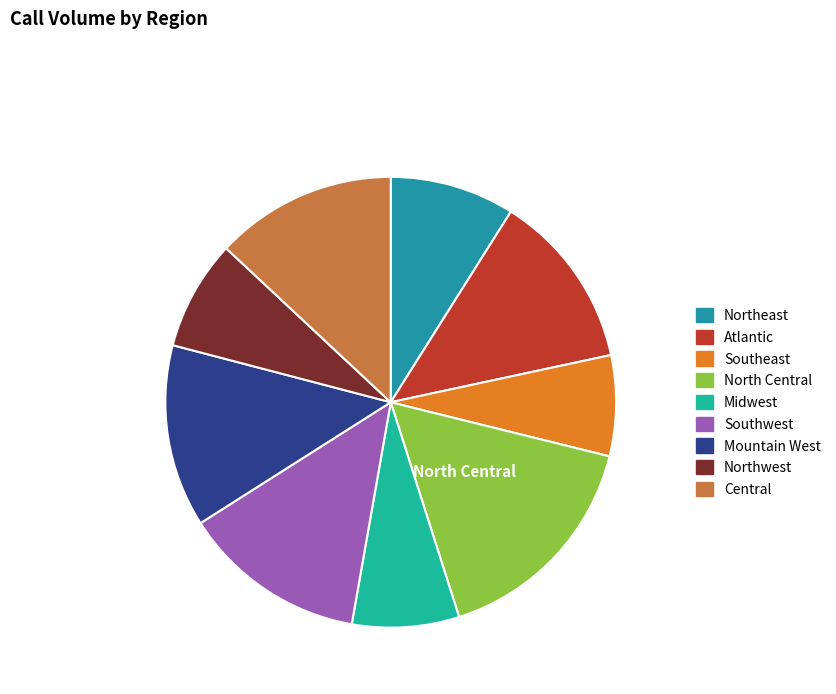

Rank the categories by value from lowest to highest.

Southeast, Midwest, Northwest, Northeast, Atlantic, Central, Mountain West, Southwest, North Central